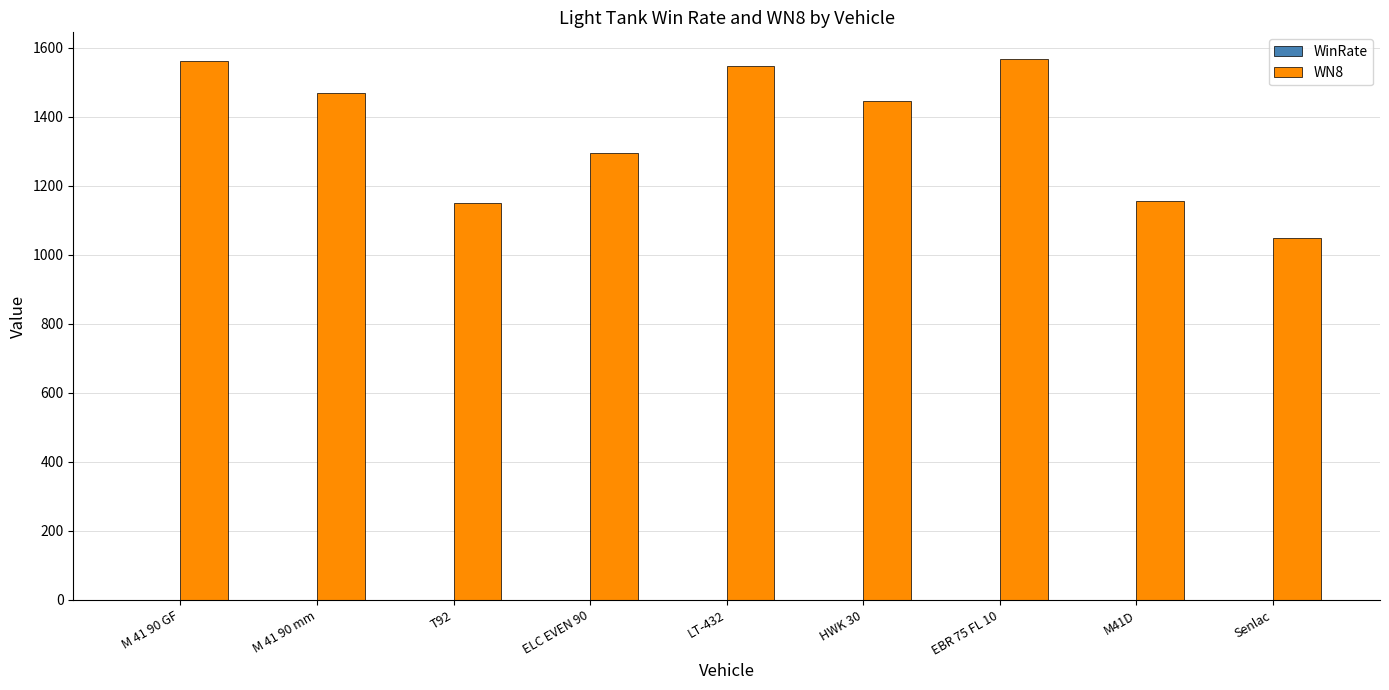

What is the maximum value shown in the chart?

1566.0